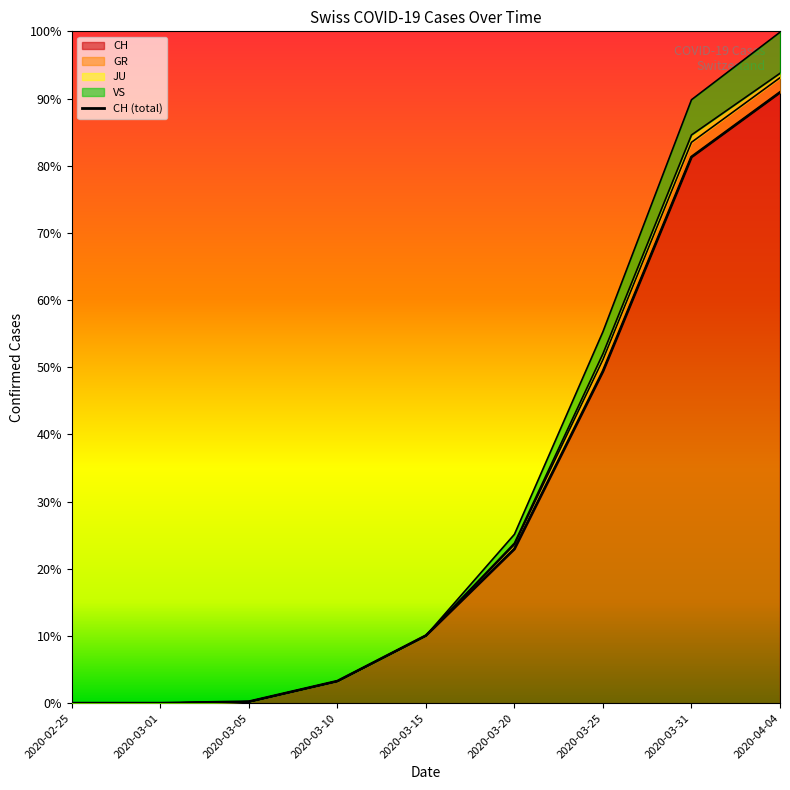

The VS series shows 2 at 2020-03-05. True or false?

False